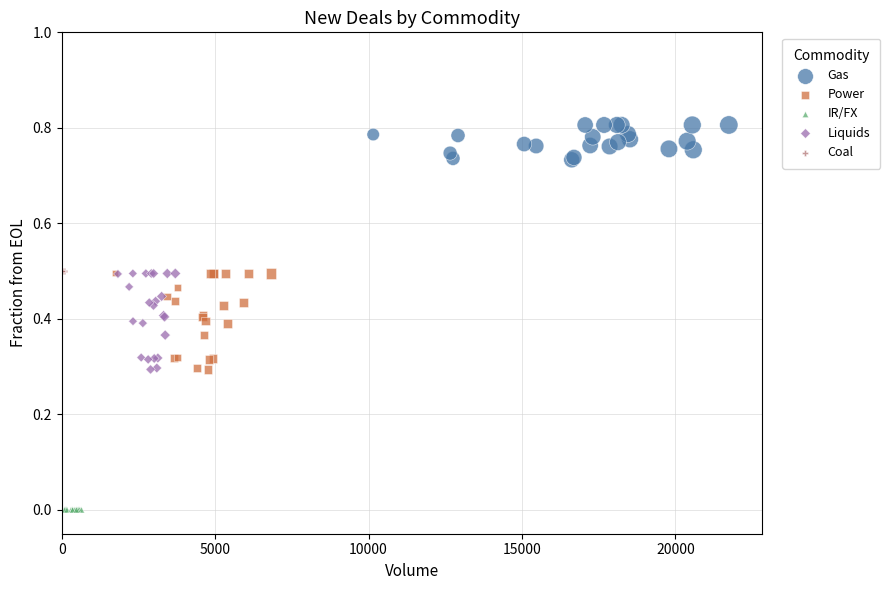

Which series contains the lowest Y value?

IR/FX